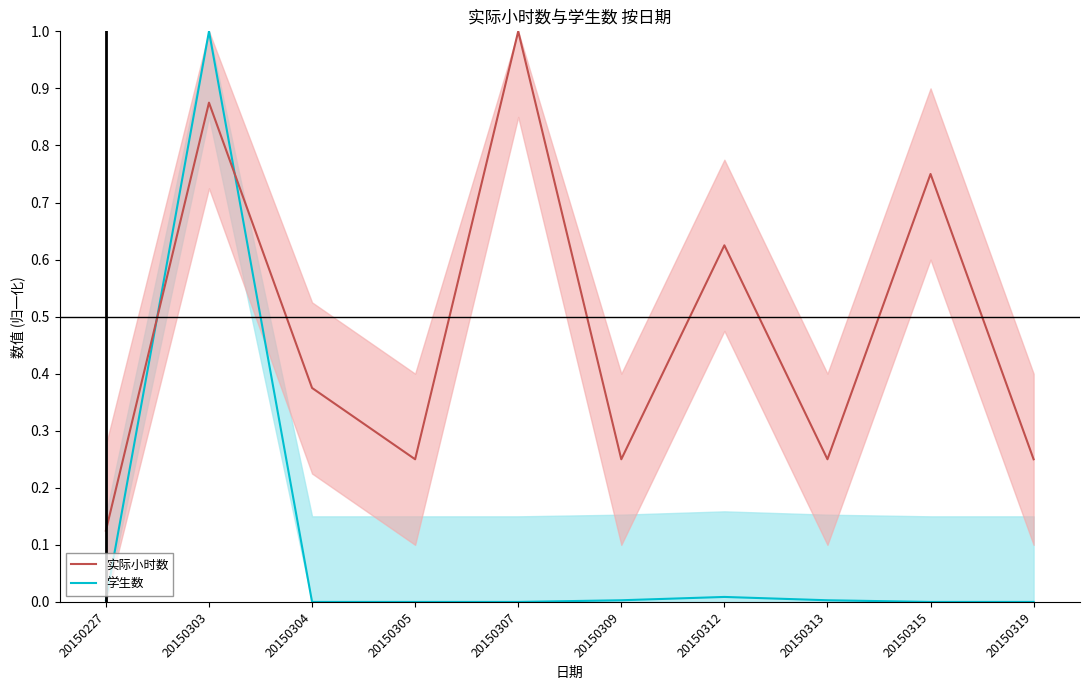

Which series has the widest spread of values?

学生数